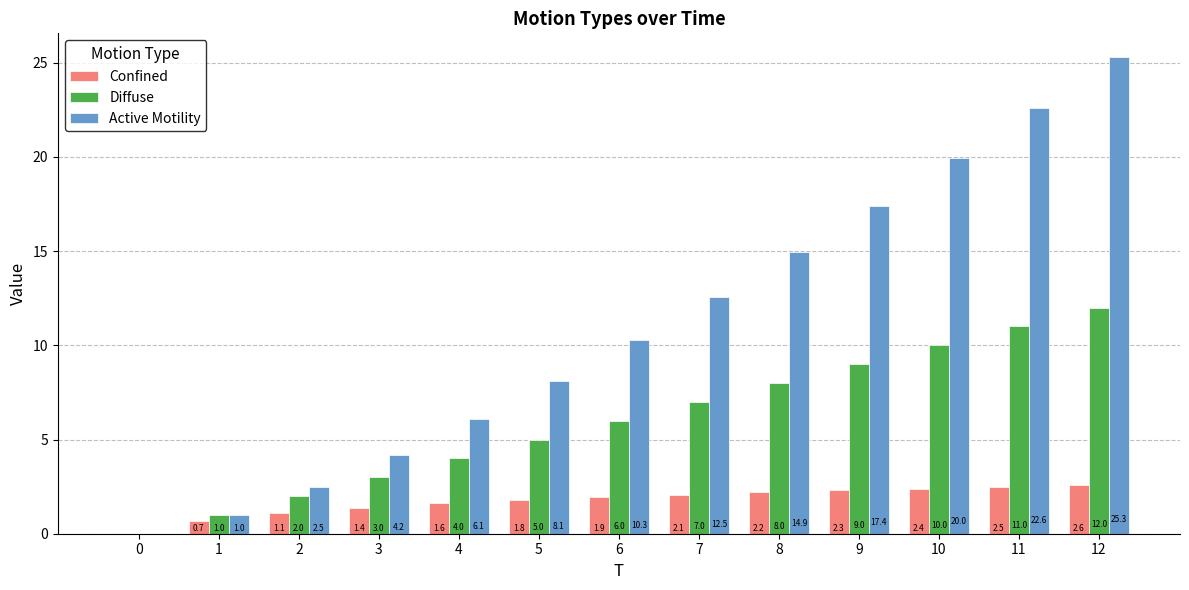

How many positive values does the Active Motility series have?

12